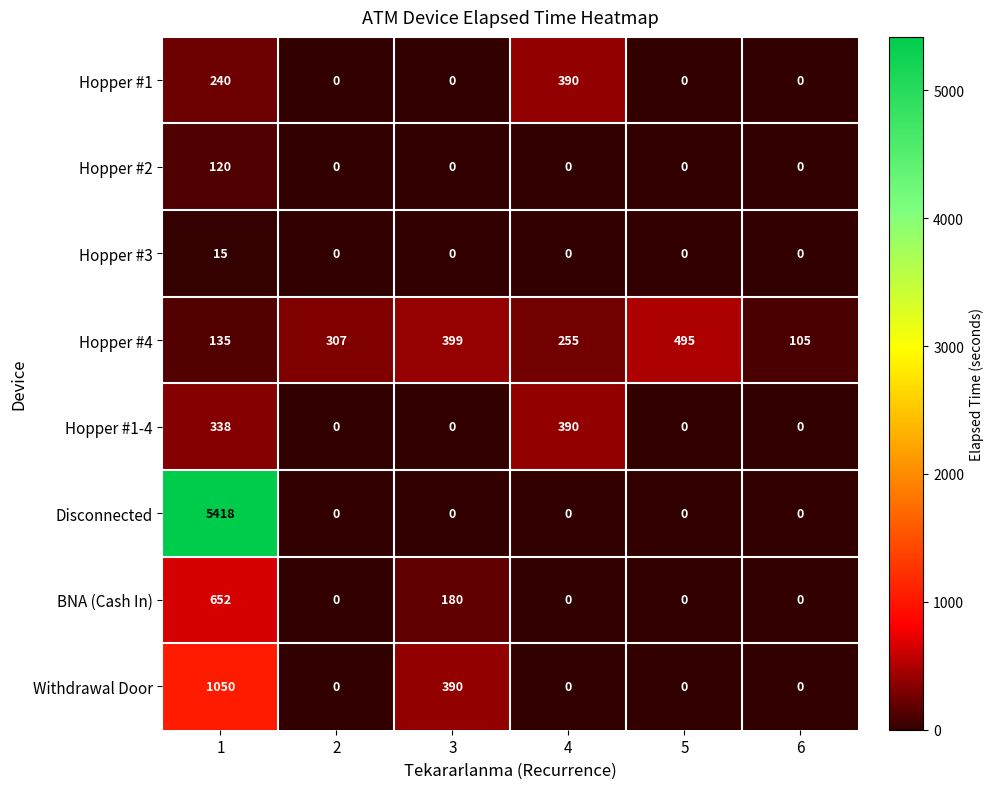

The value of Hopper #1 at 2 is 241. True or false?

False